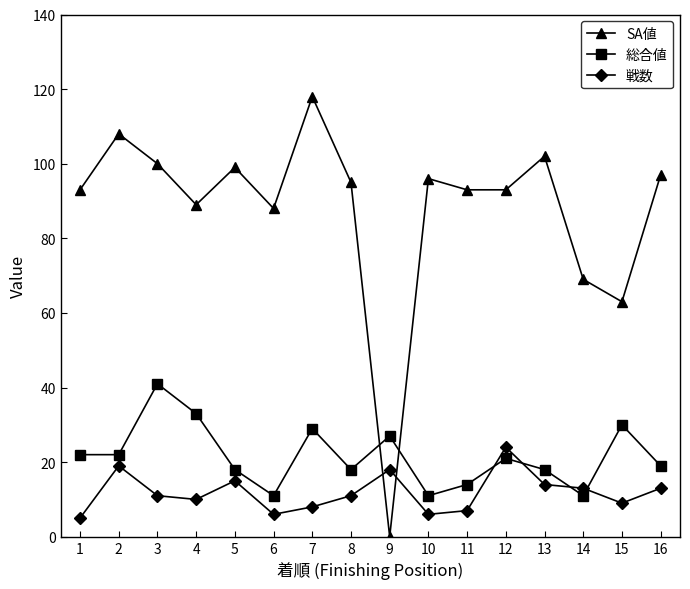

What is the sum of all 戦数 values?

189